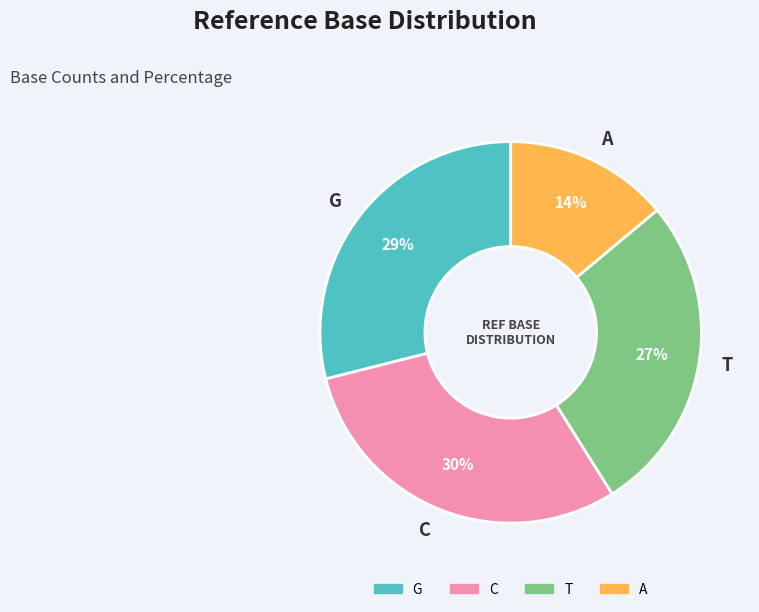

Do C and A together represent more than half of the pie?

No